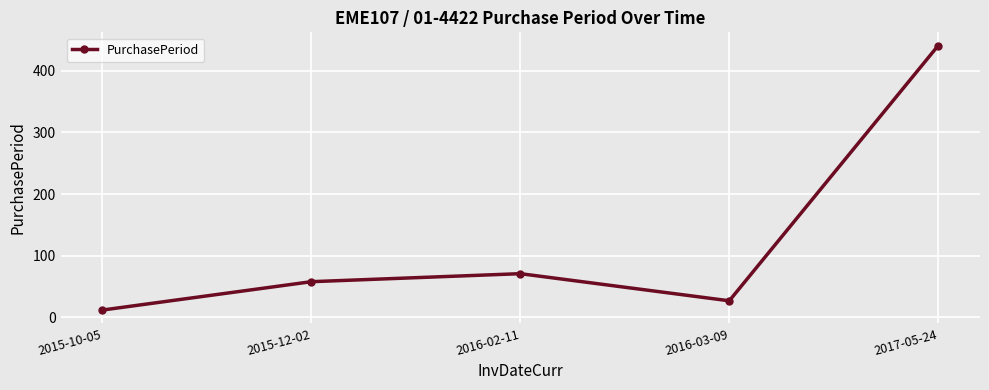

Is this an area chart (filled region under the line)?

No